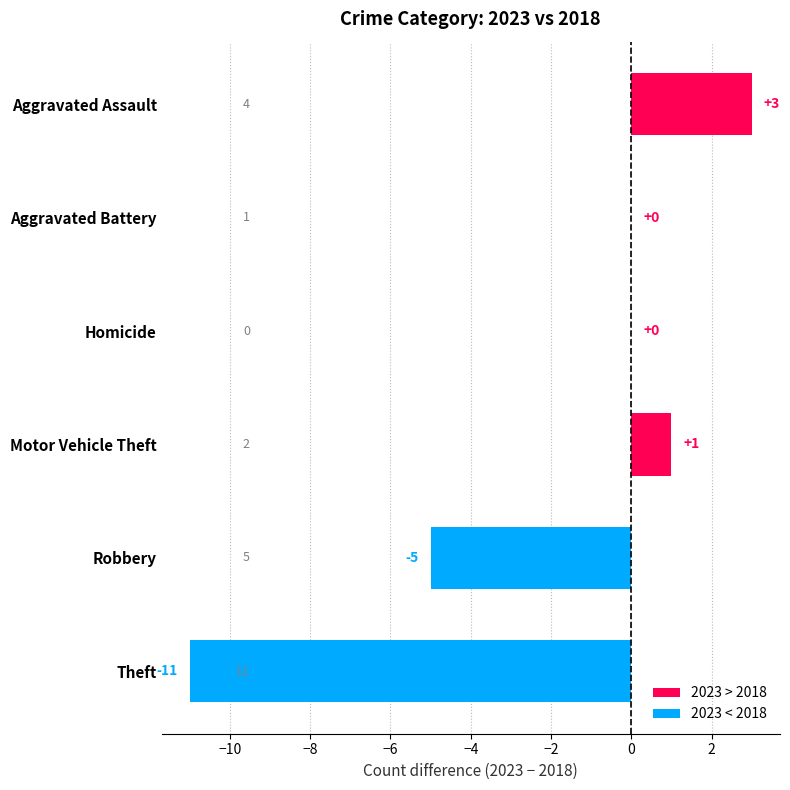

What is the sum of the values at Robbery and Theft?

-16